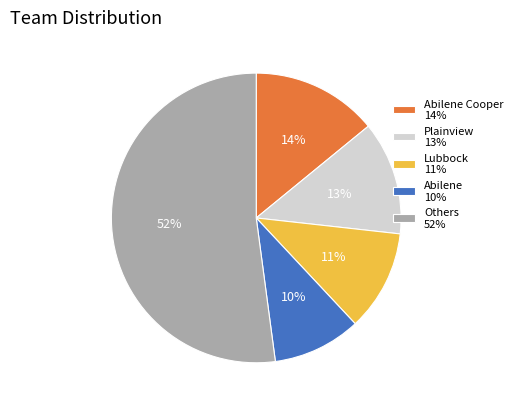

What is the smallest slice in the pie chart?

Abilene 10%